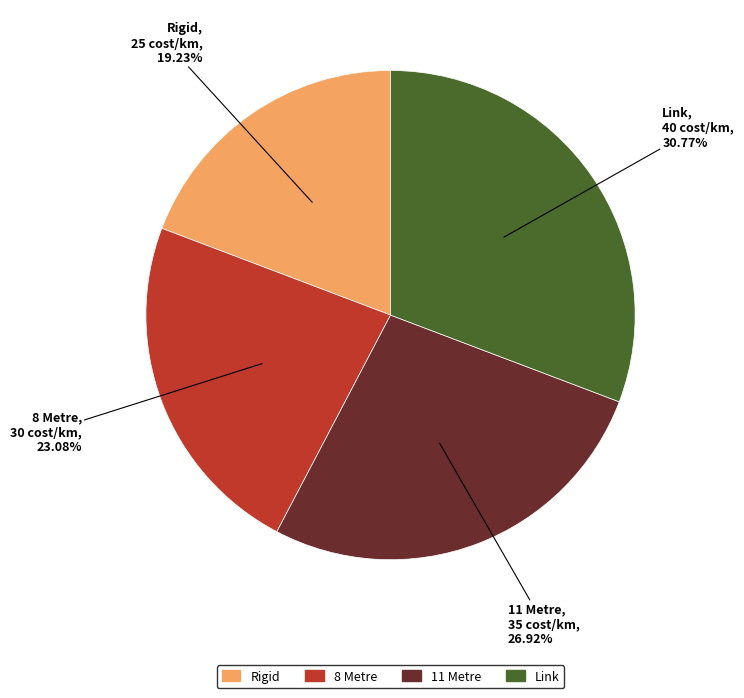

Does any single category account for the majority?

No